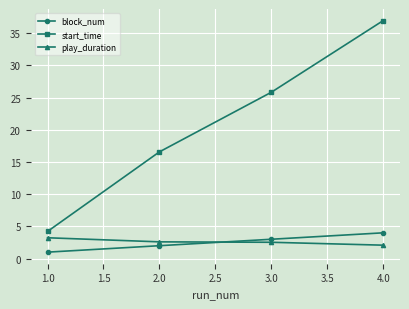

At which category does the chart reach its minimum across all series?

1.0